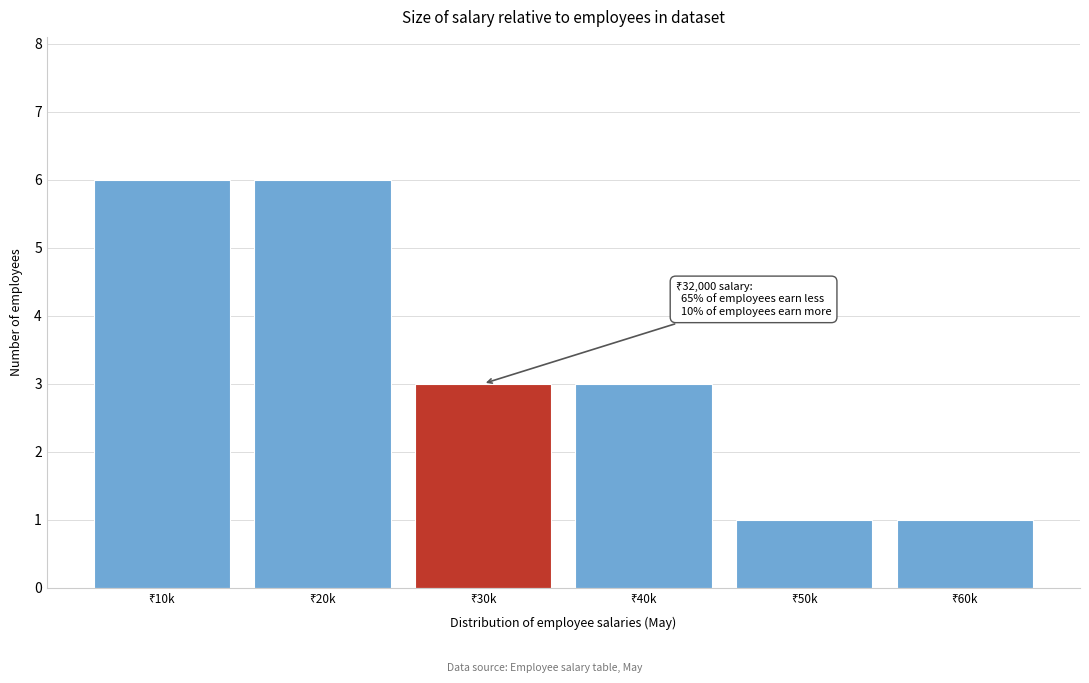

Reading left to right, extract all data points from this chart.

6	6	3	3	1	1